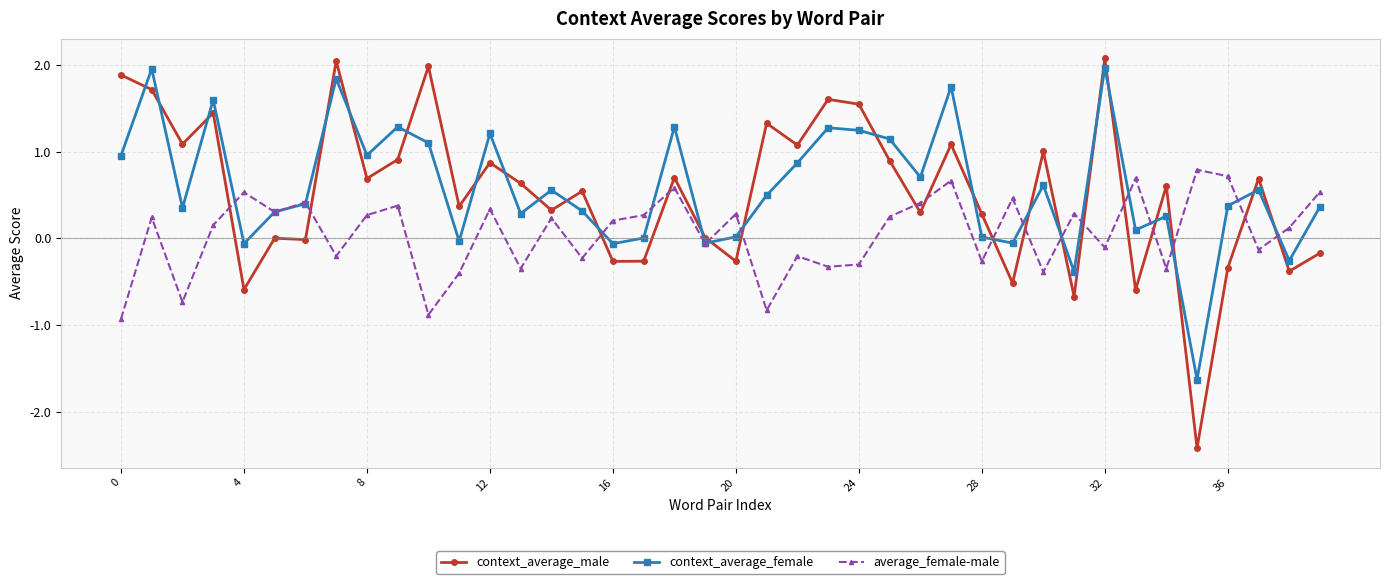

What is the value of the context_average_female point at the 25th from the left?

1.2